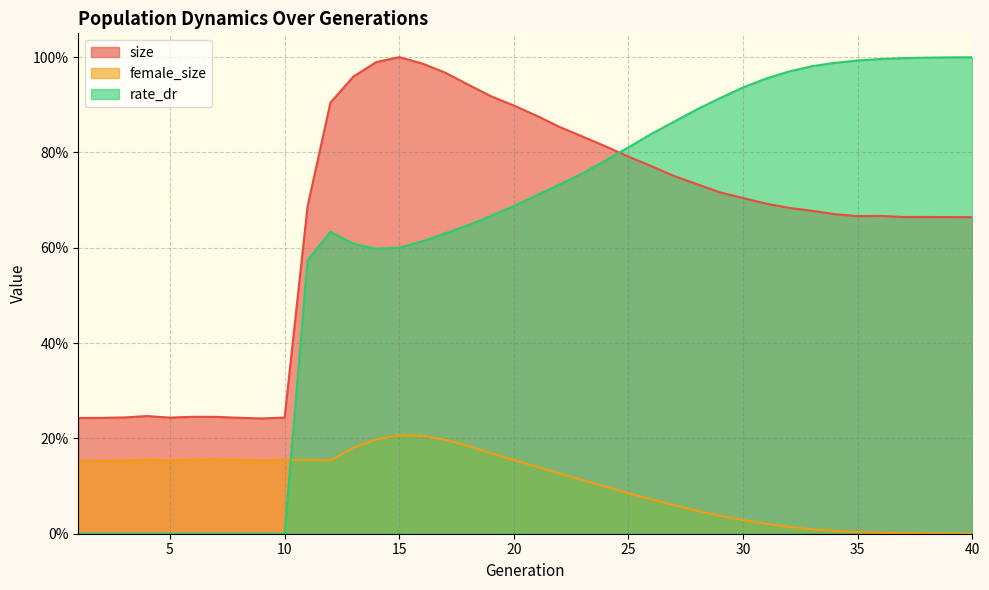

True or false: female_size has more than 1 points higher than both neighbors.

True